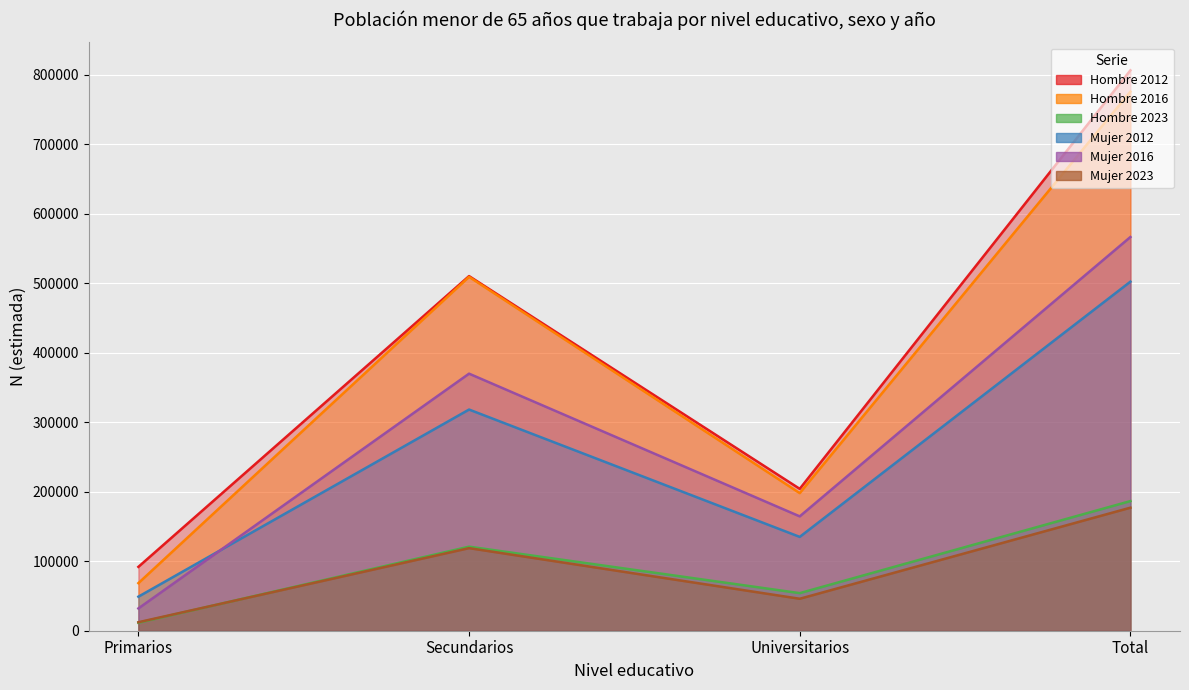

Reading left to right, transcribe all the data shown in this chart.

Hombre 2012: 91854	510147	204101	806102
Hombre 2016: 68437	509064	197928	775430
Hombre 2023: 11488	120926	54064	186478
Mujer 2012: 48983	318164	134964	502111
Mujer 2016: 32061	369784	164495	566341
Mujer 2023: 12210	118804	45977	176990